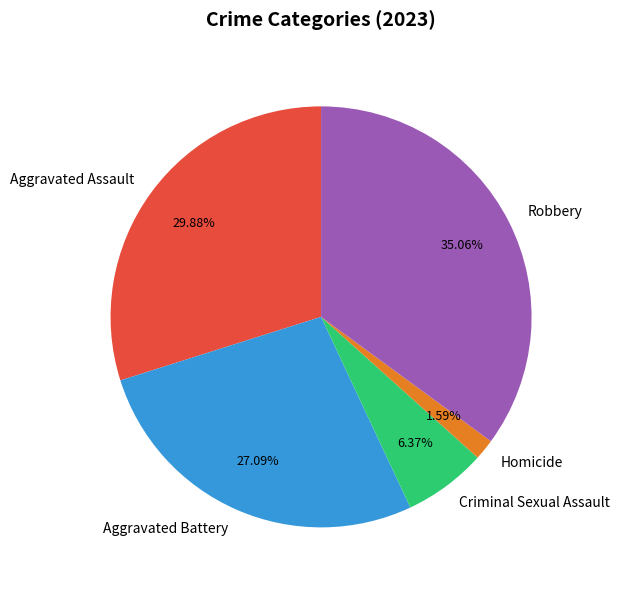

What is the largest slice in the pie chart?

Robbery